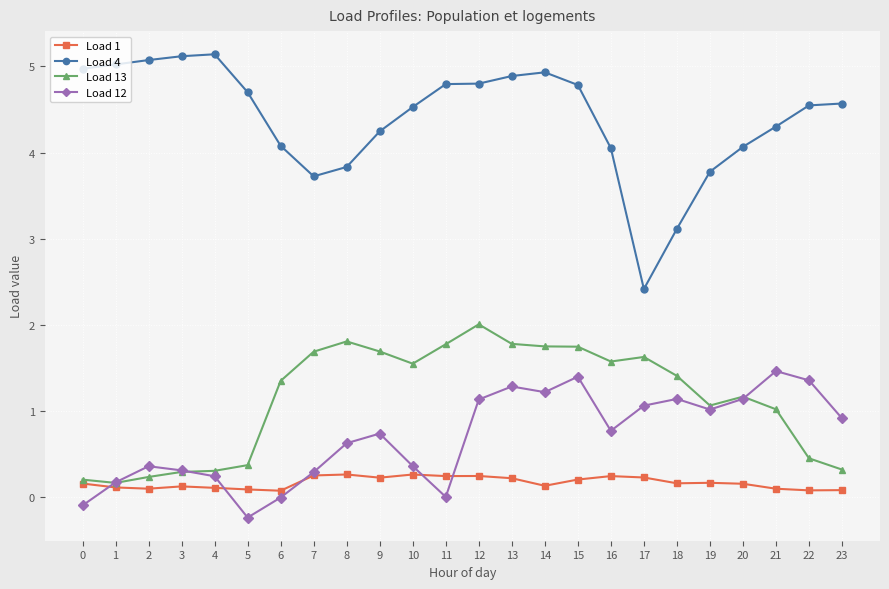

The value of Load 13 at 17 is 1.6. True or false?

True